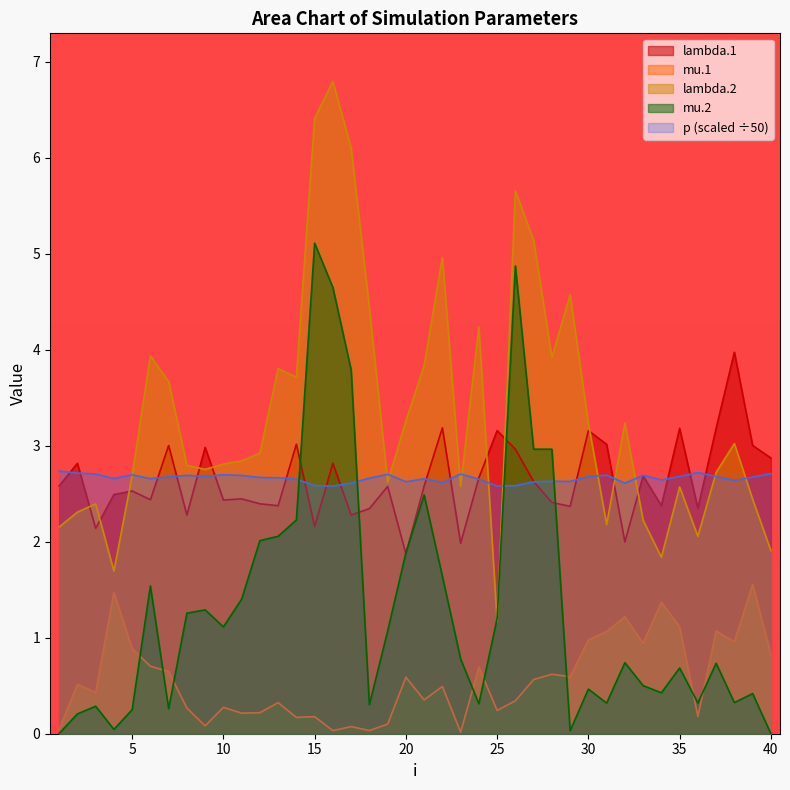

Reading left to right, extract all data points from this chart.

lambda.1: 1=2.6	2=2.8	3=2.1	4=2.5	5=2.5	6=2.4	7=3.0	8=2.3	9=3.0	10=2.4	11=2.4	12=2.4	13=2.4	14=3.0	15=2.2	16=2.8	17=2.3	18=2.3	19=2.6	20=1.9	21=2.6	22=3.2	23=2.0	24=2.7	25=3.2	26=3.0	27=2.6	28=2.4	29=2.4	30=3.2	31=3.0	32=2.0	33=2.7	34=2.4	35=3.2	36=2.3	37=3.2	38=4.0	39=3.0	40=2.9
mu.1: 1=0.0	2=0.5	3=0.4	4=1.5	5=0.9	6=0.7	7=0.6	8=0.3	9=0.1	10=0.3	11=0.2	12=0.2	13=0.3	14=0.2	15=0.2	16=0.0	17=0.1	18=0.0	19=0.1	20=0.6	21=0.4	22=0.5	23=0.0	24=0.7	25=0.2	26=0.3	27=0.6	28=0.6	29=0.6	30=1.0	31=1.1	32=1.2	33=0.9	34=1.4	35=1.1	36=0.2	37=1.1	38=1.0	39=1.6	40=0.8
lambda.2: 1=2.2	2=2.3	3=2.4	4=1.7	5=2.7	6=3.9	7=3.7	8=2.8	9=2.8	10=2.8	11=2.8	12=2.9	13=3.8	14=3.7	15=6.4	16=6.8	17=6.1	18=4.4	19=2.6	20=3.3	21=3.8	22=5.0	23=2.6	24=4.2	25=1.2	26=5.7	27=5.1	28=3.9	29=4.6	30=3.2	31=2.2	32=3.2	33=2.2	34=1.8	35=2.6	36=2.1	37=2.7	38=3.0	39=2.4	40=1.9
mu.2: 1=0.0	2=0.2	3=0.3	4=0.0	5=0.2	6=1.5	7=0.3	8=1.3	9=1.3	10=1.1	11=1.4	12=2.0	13=2.1	14=2.2	15=5.1	16=4.6	17=3.8	18=0.3	19=1.1	20=1.9	21=2.5	22=1.6	23=0.8	24=0.3	25=1.2	26=4.9	27=3.0	28=3.0	29=0.0	30=0.5	31=0.3	32=0.7	33=0.5	34=0.4	35=0.7	36=0.3	37=0.7	38=0.3	39=0.4	40=0.0
p: 1=2.7	2=2.7	3=2.7	4=2.7	5=2.7	6=2.7	7=2.7	8=2.7	9=2.7	10=2.7	11=2.7	12=2.7	13=2.7	14=2.7	15=2.6	16=2.6	17=2.6	18=2.7	19=2.7	20=2.6	21=2.7	22=2.6	23=2.7	24=2.7	25=2.6	26=2.6	27=2.6	28=2.6	29=2.6	30=2.7	31=2.7	32=2.6	33=2.7	34=2.6	35=2.7	36=2.7	37=2.7	38=2.6	39=2.7	40=2.7